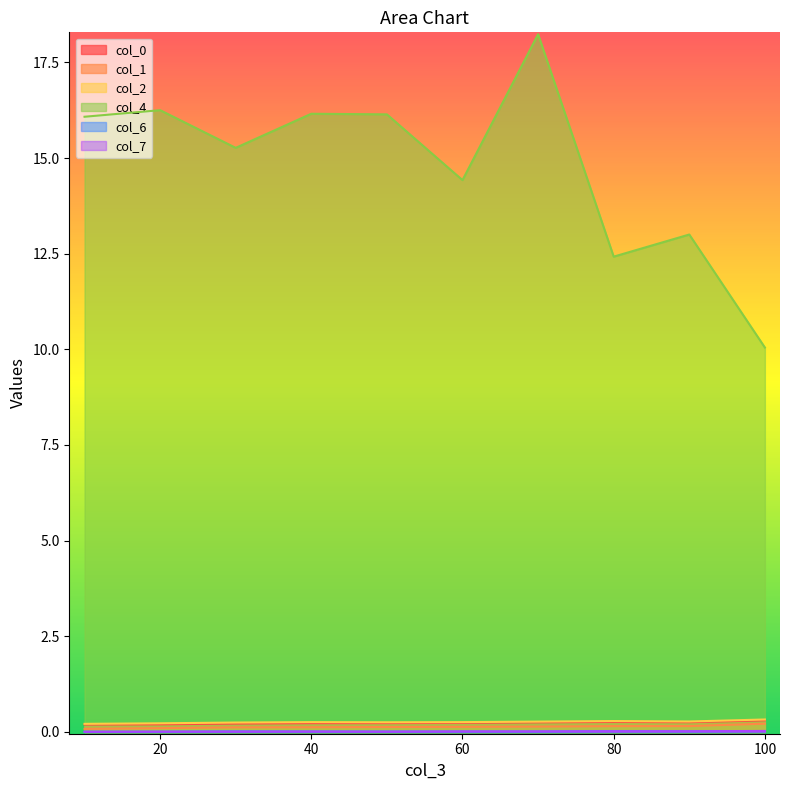

Which series has the largest range (max minus min)?

col_4